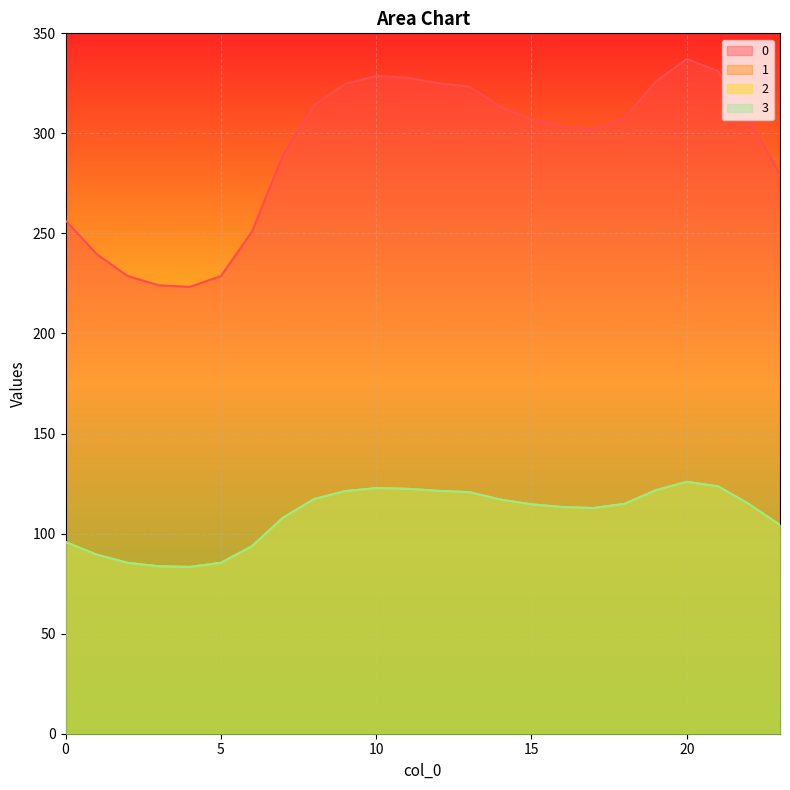

How many series are shown in this chart?

4